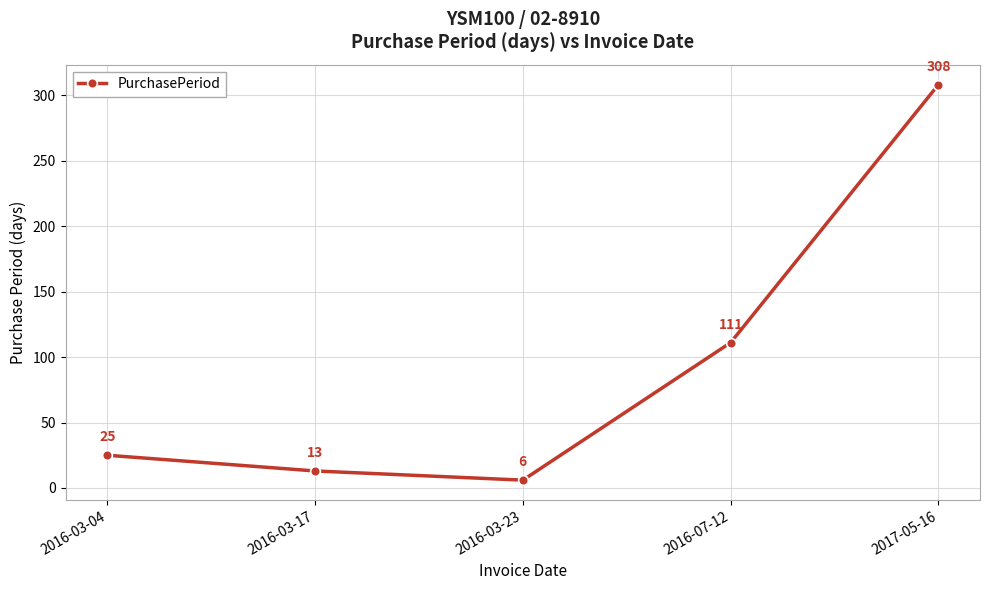

True or false: the data shows 25 at 2016-03-04.

True